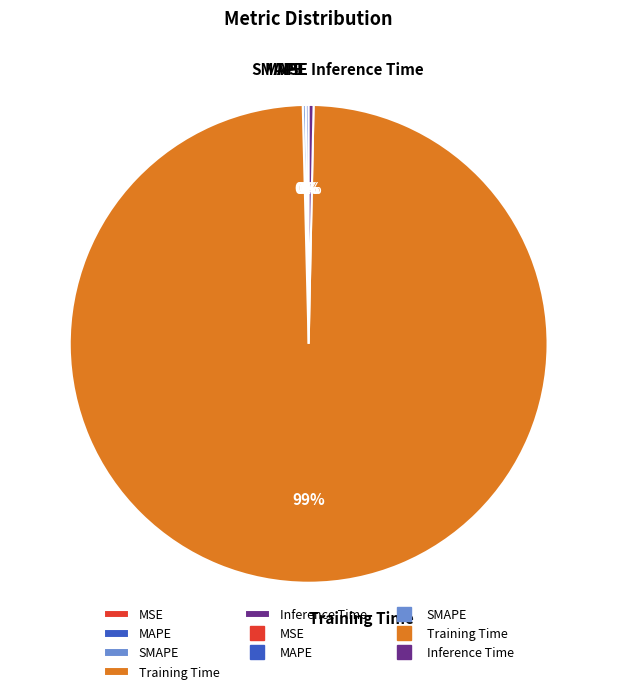

Is Training Time the majority of the pie?

Yes